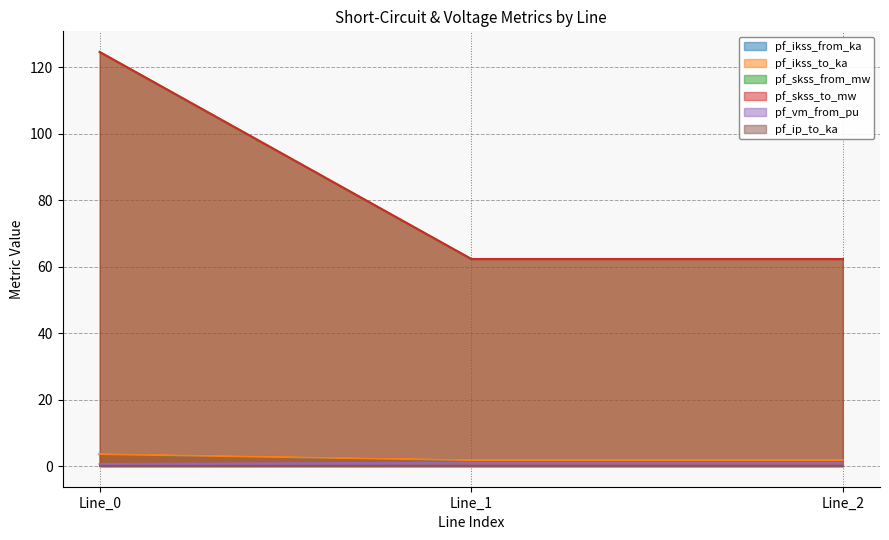

Does the chart display data point markers on the line(s)?

No